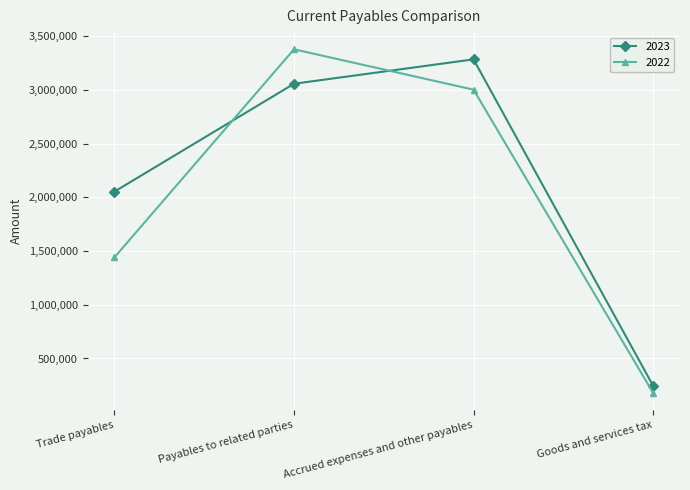

Reading left to right, what are all the values shown in this chart?

2023: 2053402	3057397	3284351	246683
2022: 1441515	3378274	3002463	179848